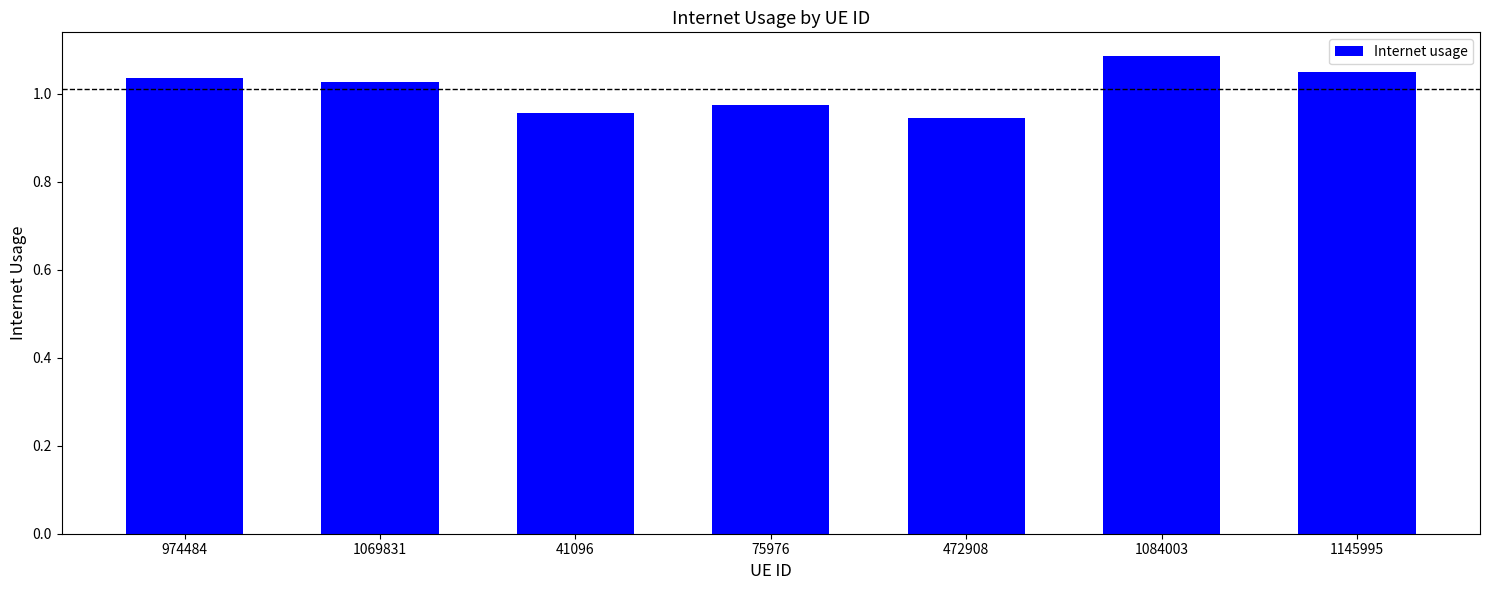

What is the difference between the maximum and second lowest values?

0.1